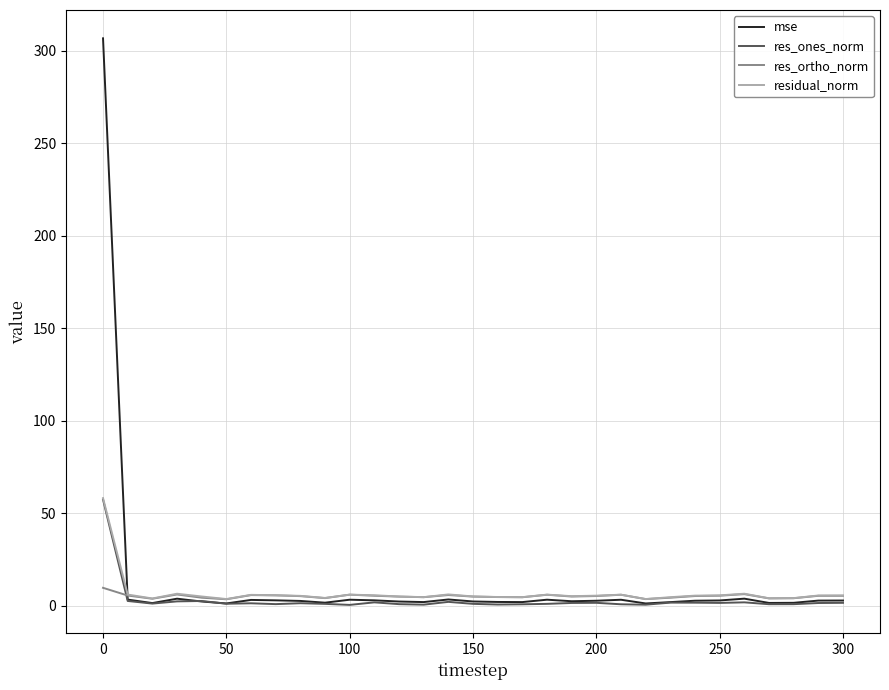

What is the greatest value displayed?

306.8